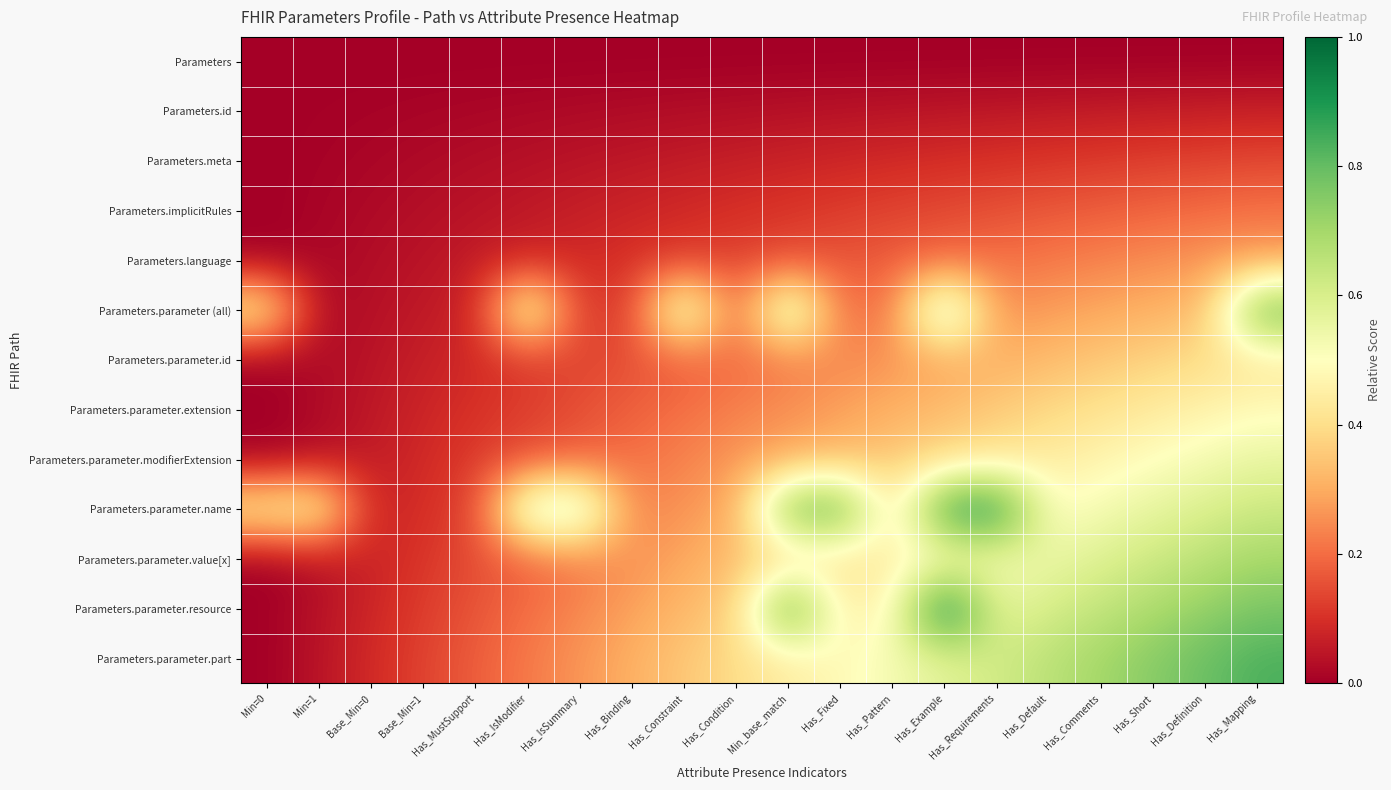

List the series in order of their peak value, highest first.

Parameters.parameter.resource, Parameters.parameter.name, Parameters.parameter.part, Parameters.parameter (all), Parameters.parameter.value[x], Parameters.parameter.modifierExtension, Parameters.parameter.extension, Parameters.parameter.id, Parameters.language, Parameters.implicitRules, Parameters.meta, Parameters.id, Parameters